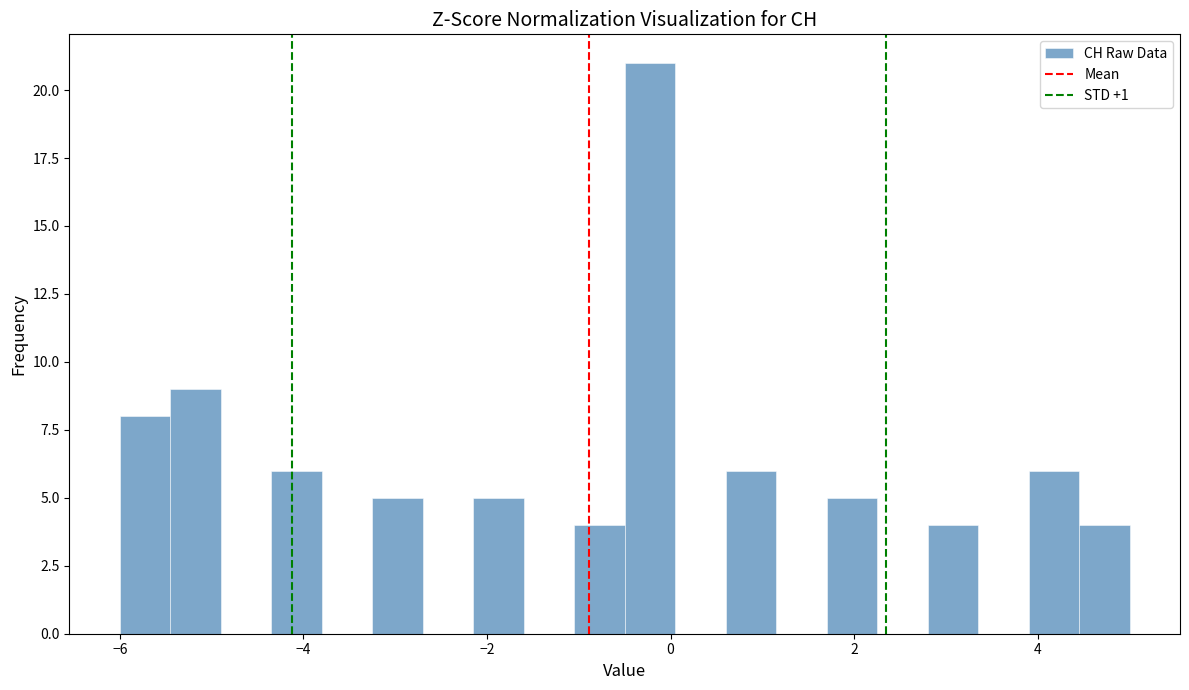

Around what value on the x-axis is the tallest bar? Give the approximate position of its centre, as read against the axis.

-0.2